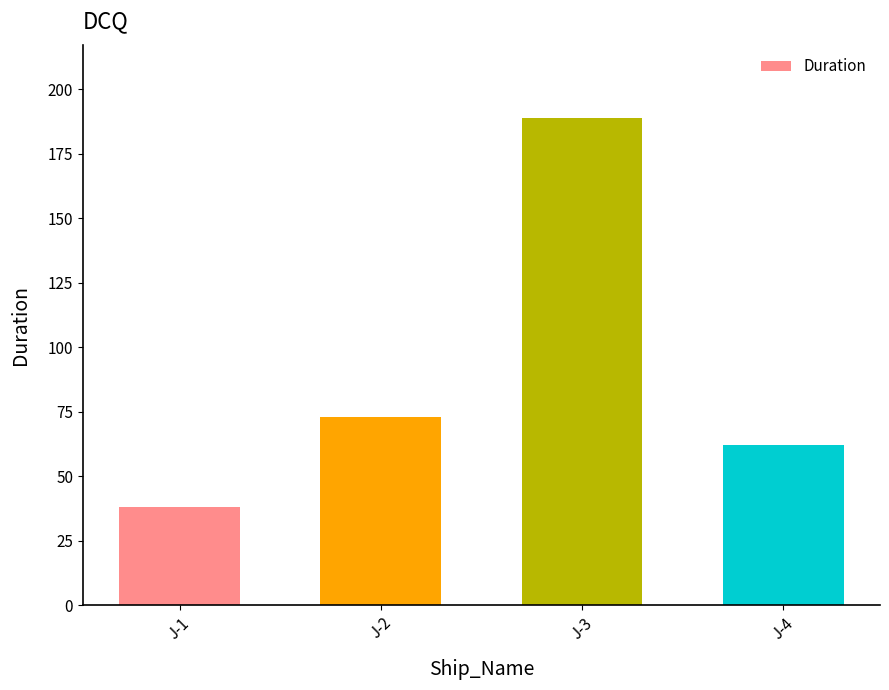

The value at J-3 is 189. True or false?

True